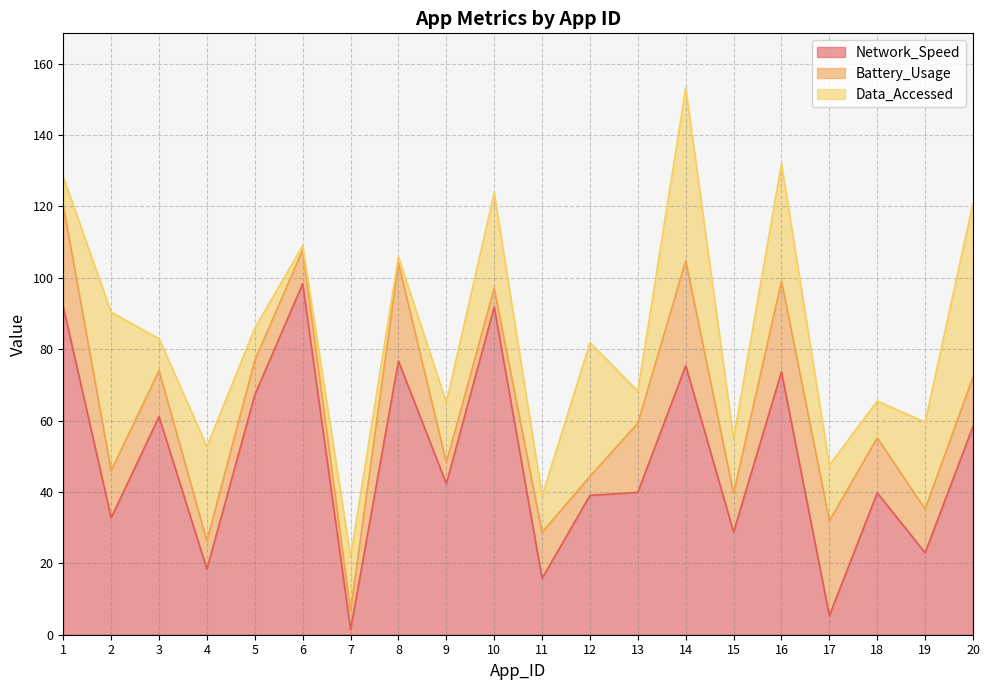

Does the chart display data point markers on the line(s)?

No